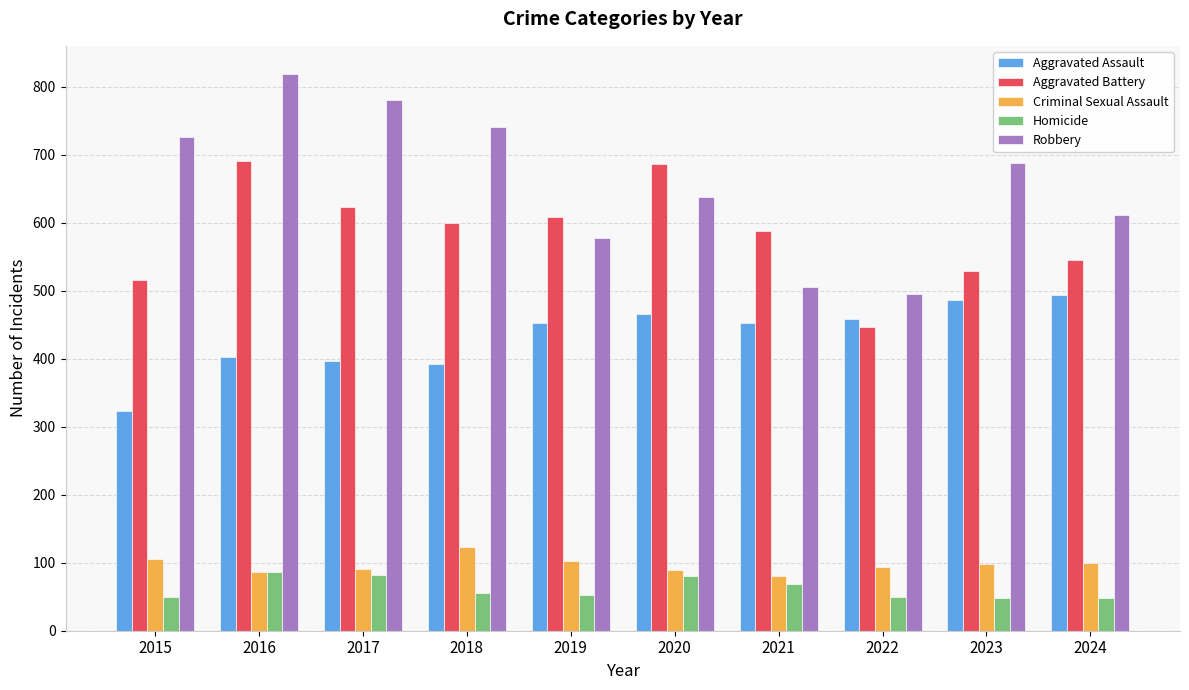

At which category does the chart reach its peak across all series?

2016